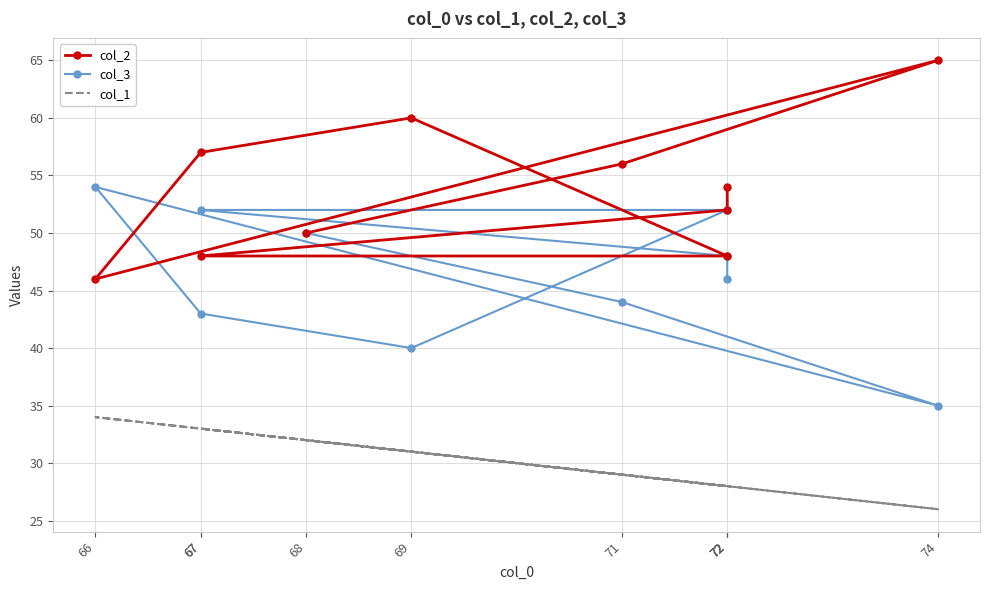

Where does the col_3 series first go above 48?

68